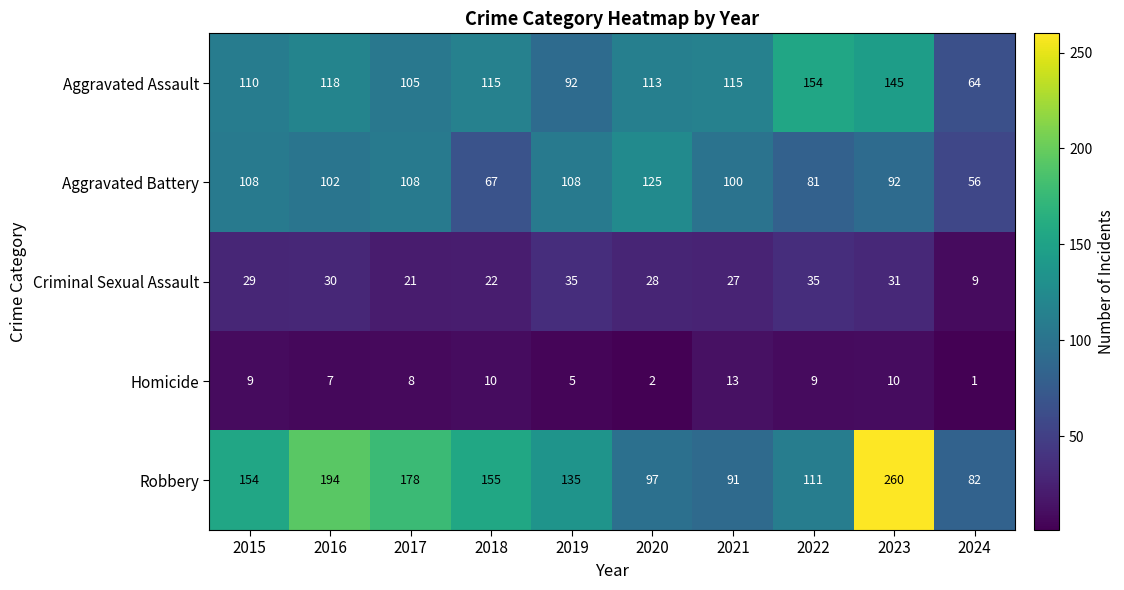

The value of Robbery at 2015 is 93. True or false?

False